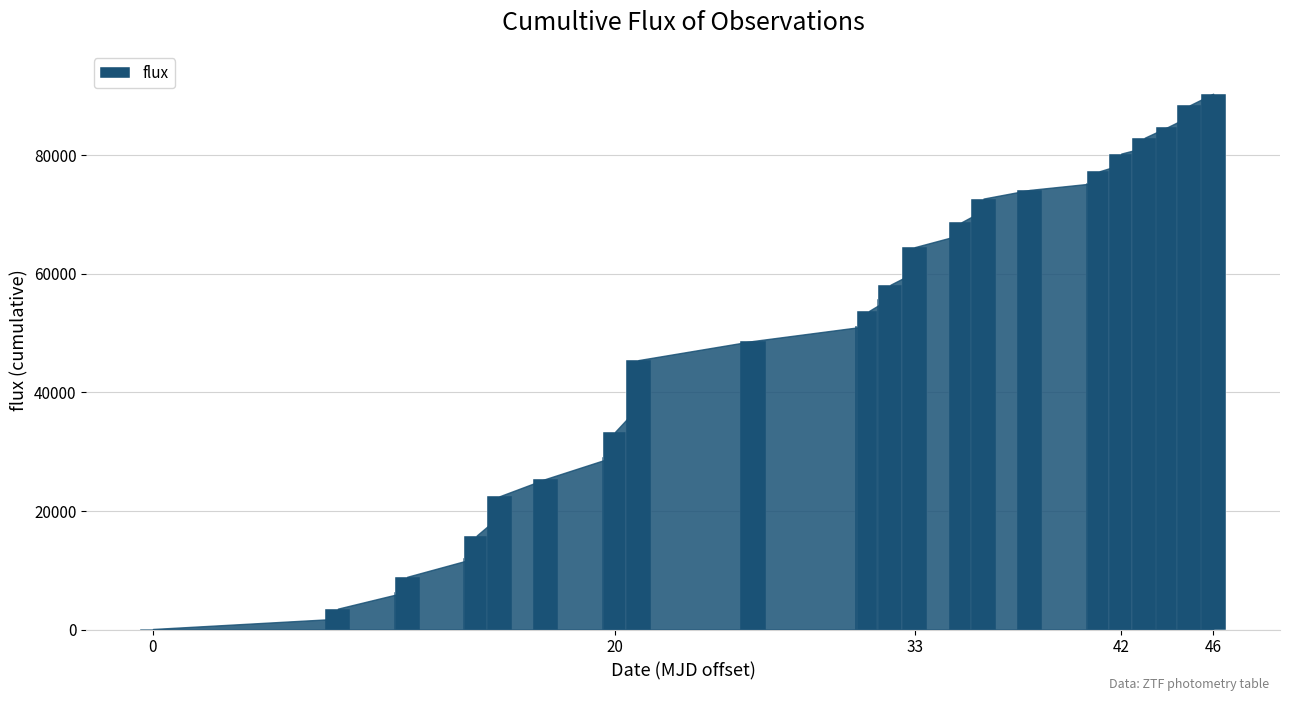

What is the greatest value displayed?

90419.4